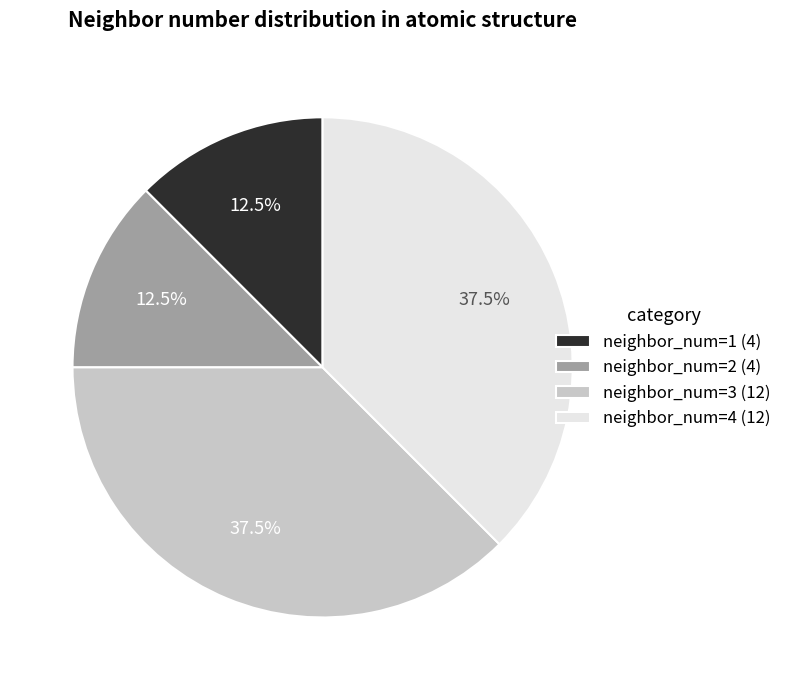

Is the sum of neighbor_num=1 (4) and neighbor_num=2 (4) greater than half?

No